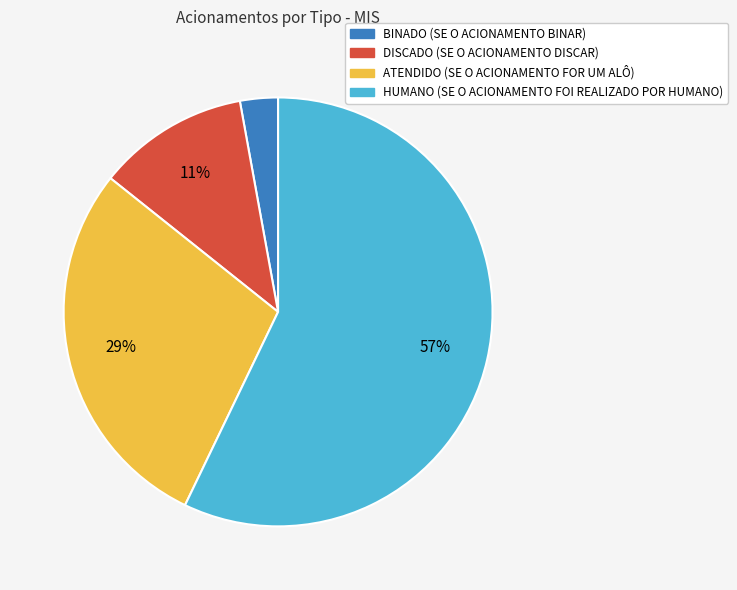

Is the sum of ATENDIDO and BINADO greater than half?

No